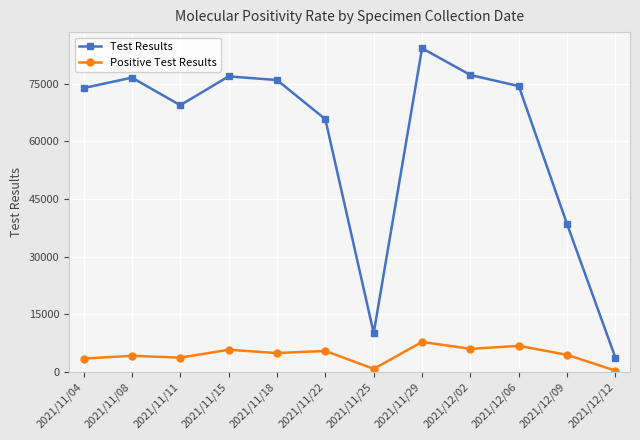

What are all the series names shown in the legend?

Test Results, Positive Test Results